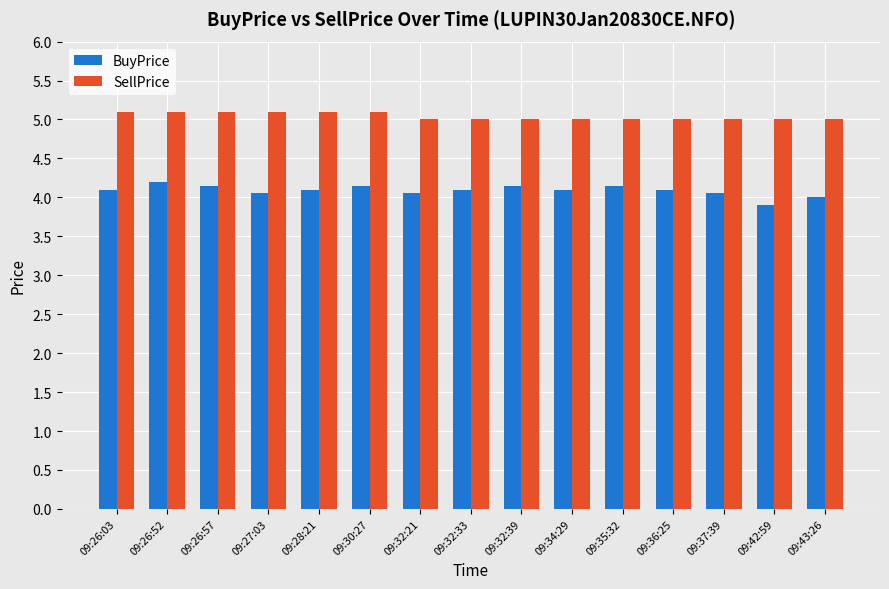

The BuyPrice series shows 1.9 at 09:34:29. True or false?

False